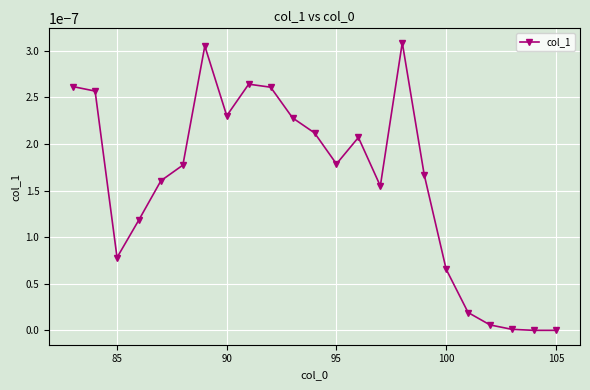

True or false: there are more than 2 points higher than both neighbors.

True